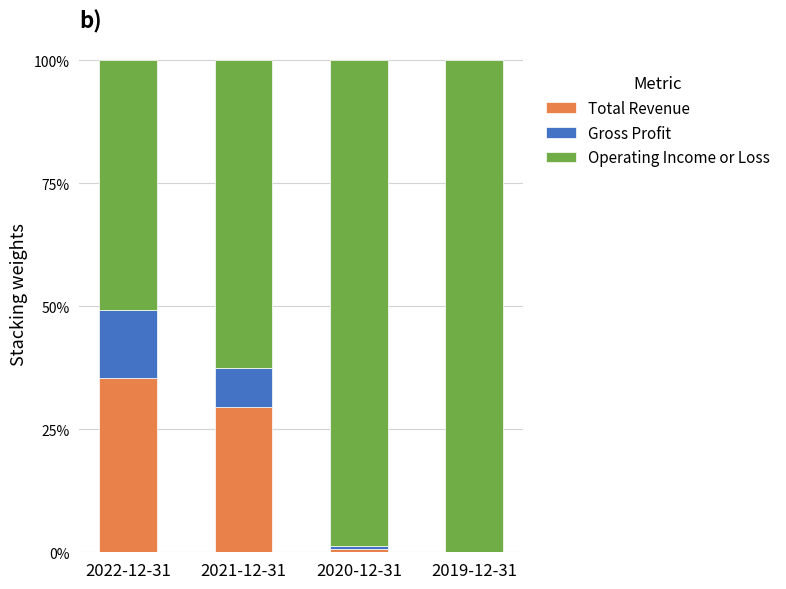

What is the total value across all series at 2021-12-31?

100.0